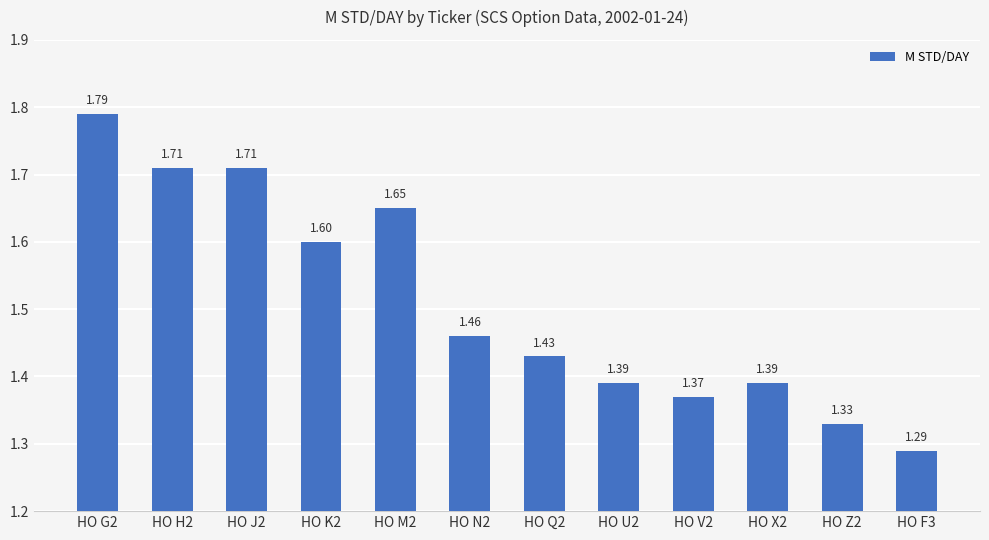

What is the difference between the values at HO J2 and HO U2?

0.3